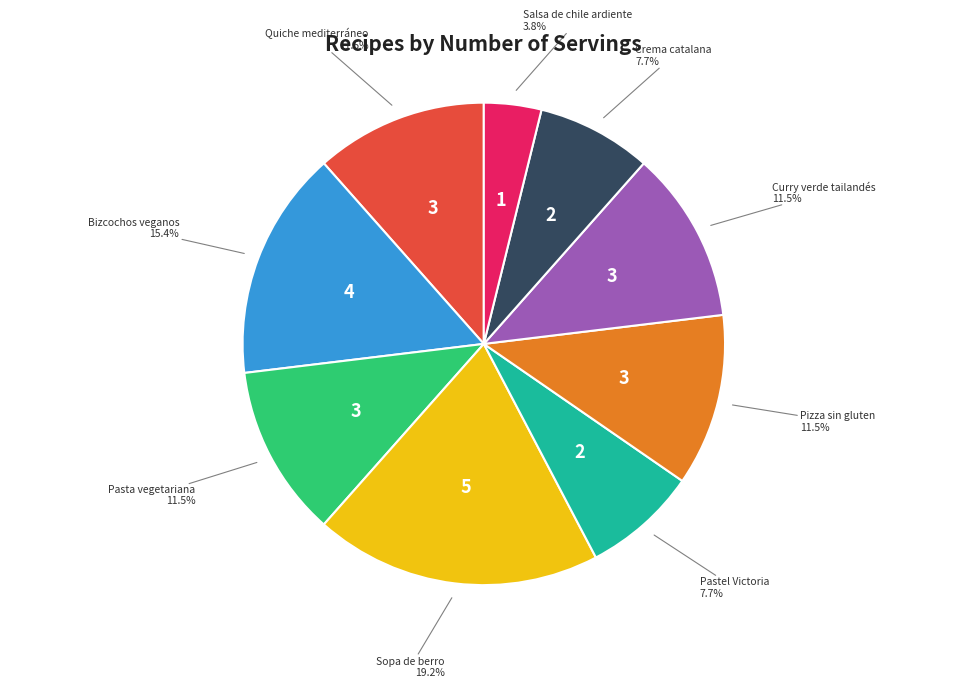

Is there any slice that represents more than half of the pie?

No